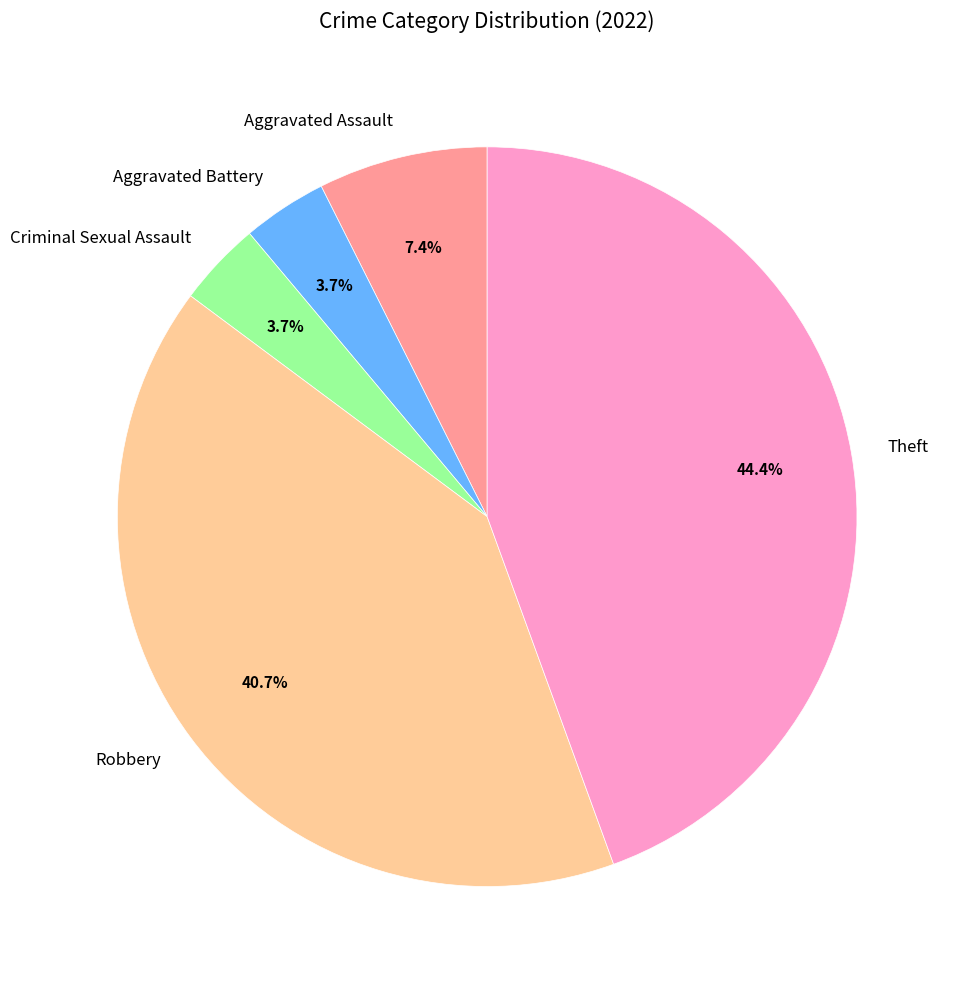

The Aggravated Assault slice represents 16% of the pie. True or false?

False